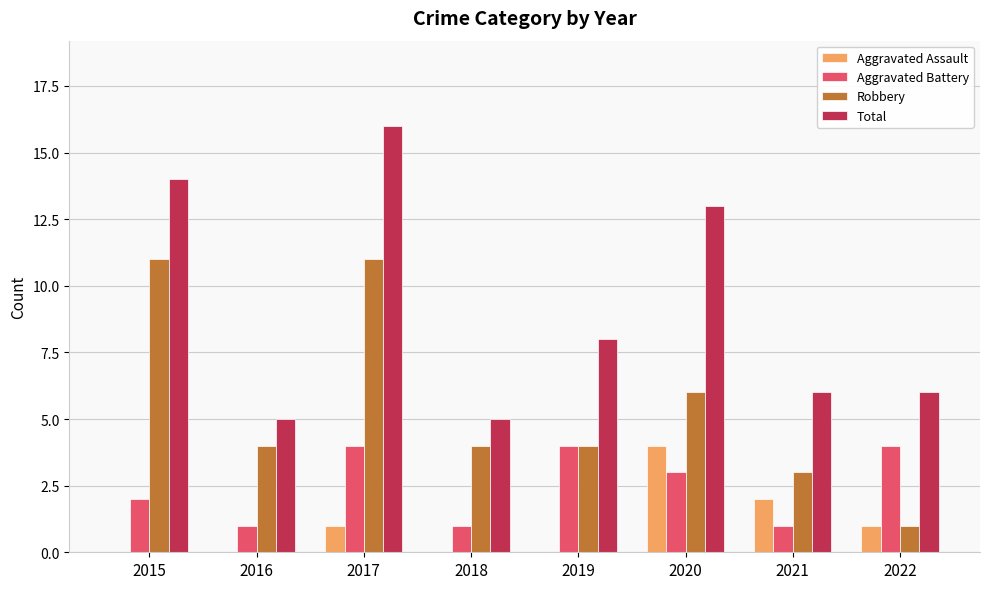

What is the maximum value shown in the chart?

16